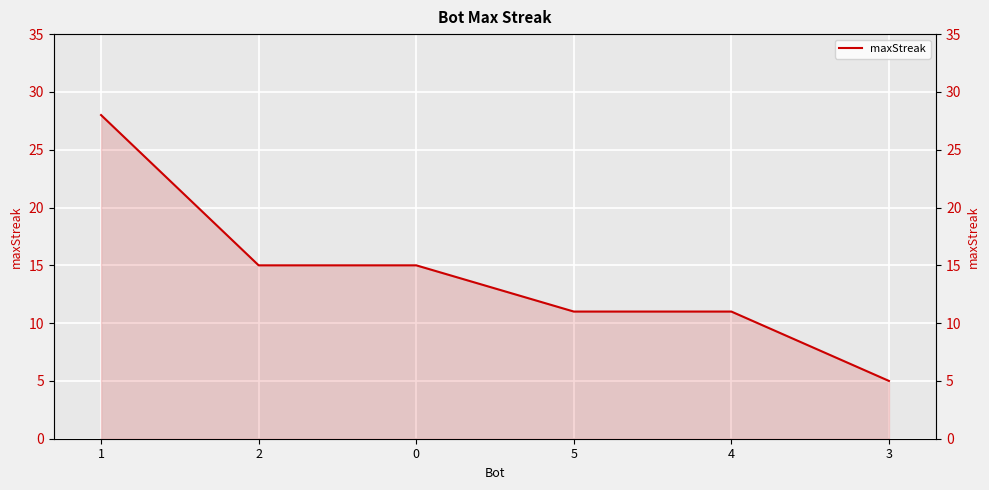

Approximately how many times larger is the value at 3 compared to 1?

0.2